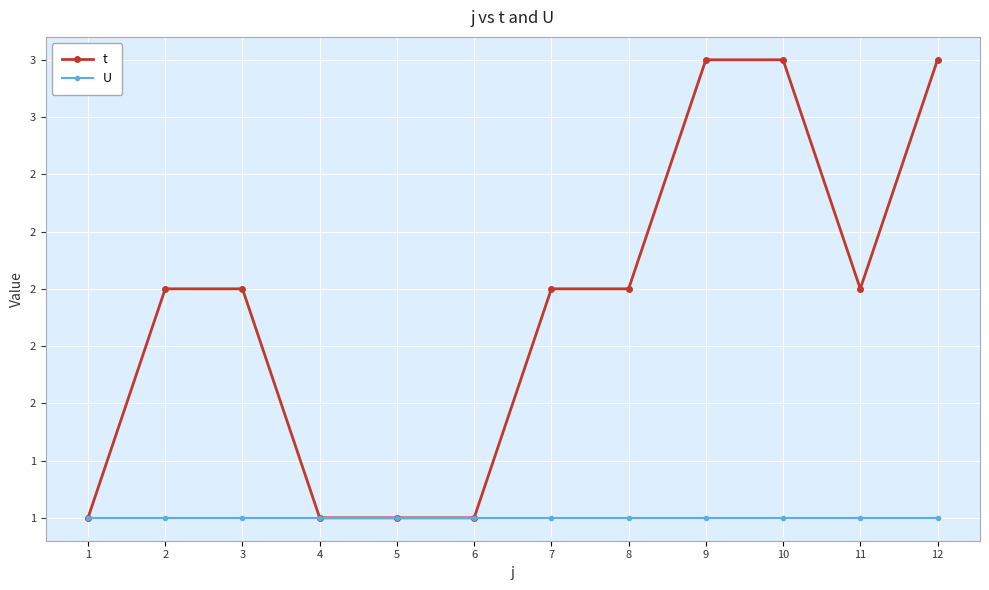

What are all the series names shown in the legend?

t, U